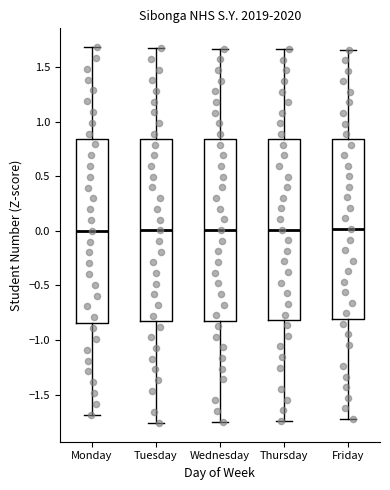

Reading left to right, read every box against the y-axis: the position of its median line, the range the box covers, and the ends of its whiskers. The values are not printed on the chart, so give them approximately, as read against the axis.

Monday: median 0.00, box -0.85 to 0.85, whiskers -1.70 to 1.70
Tuesday: median 0.00, box -0.85 to 0.85, whiskers -1.75 to 1.65
Wednesday: median 0.00, box -0.80 to 0.85, whiskers -1.75 to 1.65
Thursday: median 0.00, box -0.80 to 0.85, whiskers -1.75 to 1.65
Friday: median 0.00, box -0.80 to 0.85, whiskers -1.70 to 1.65